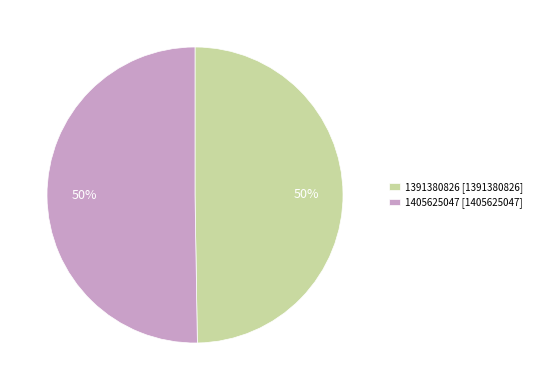

To the nearest percent, what is the average slice percentage?

50%